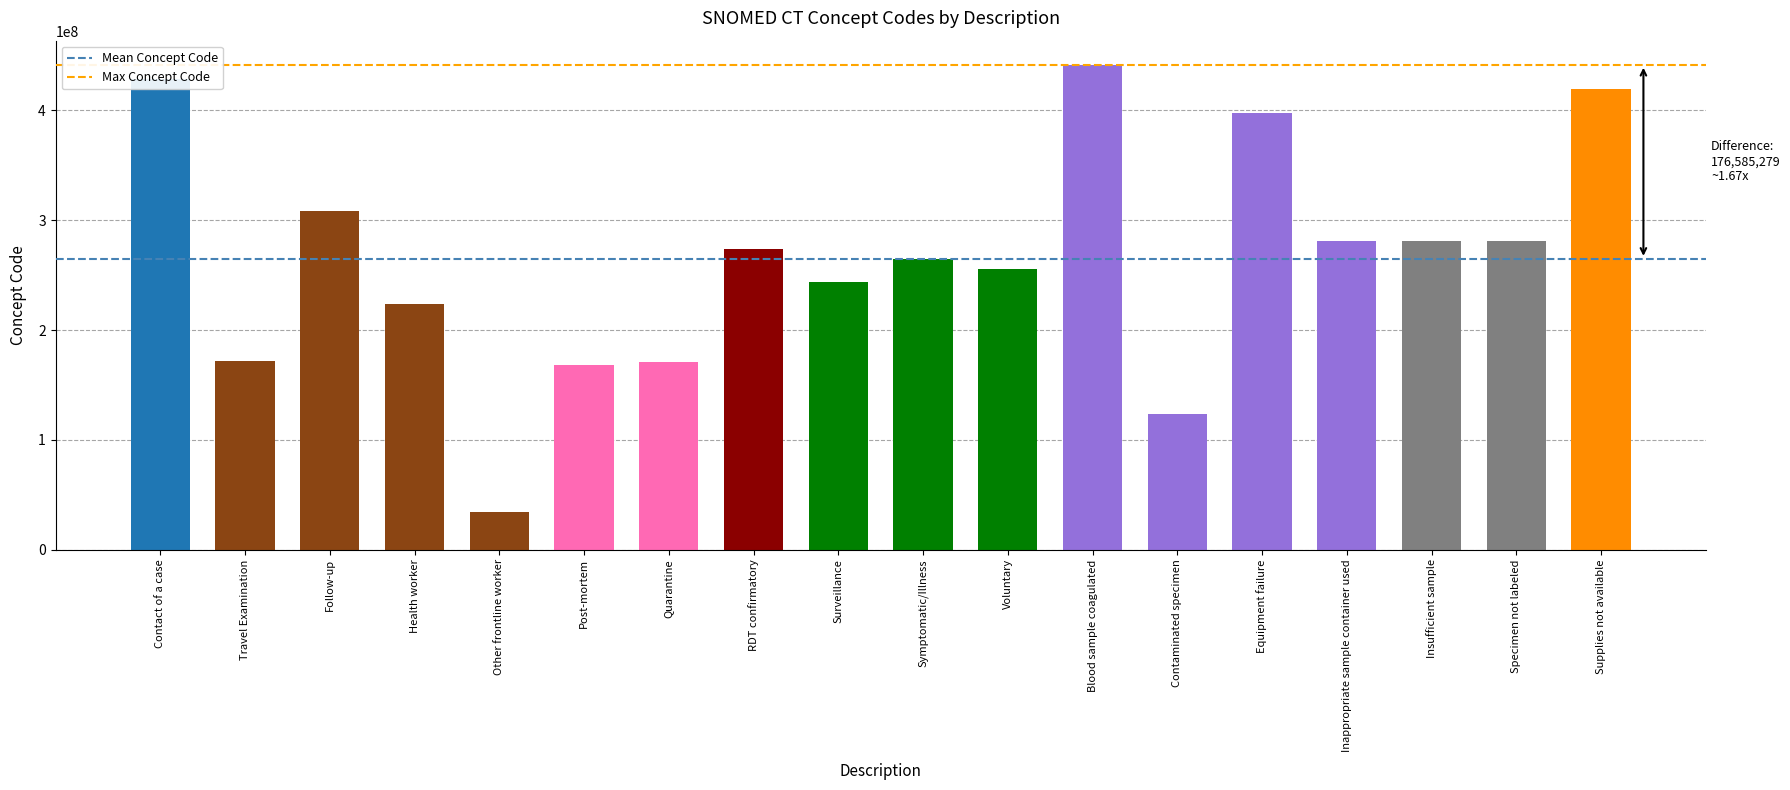

How many series are shown in this chart?

1